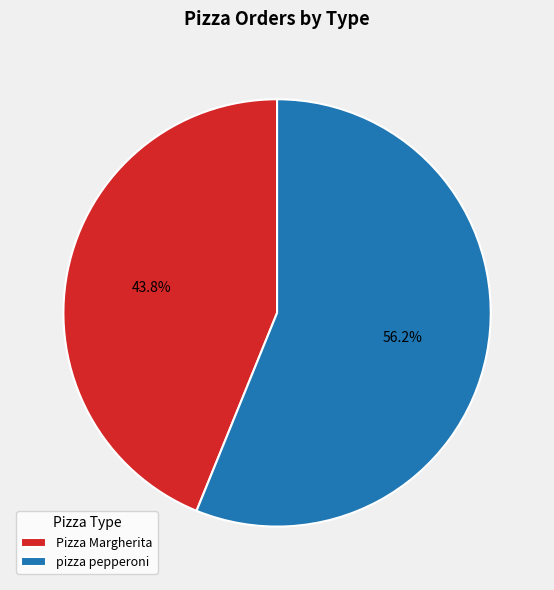

Which category accounts for the majority?

pizza pepperoni